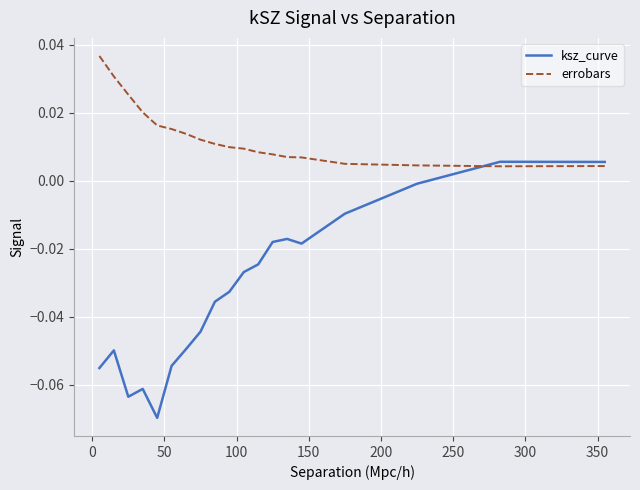

List the series in order of their peak value, lowest first.

ksz_curve, errobars